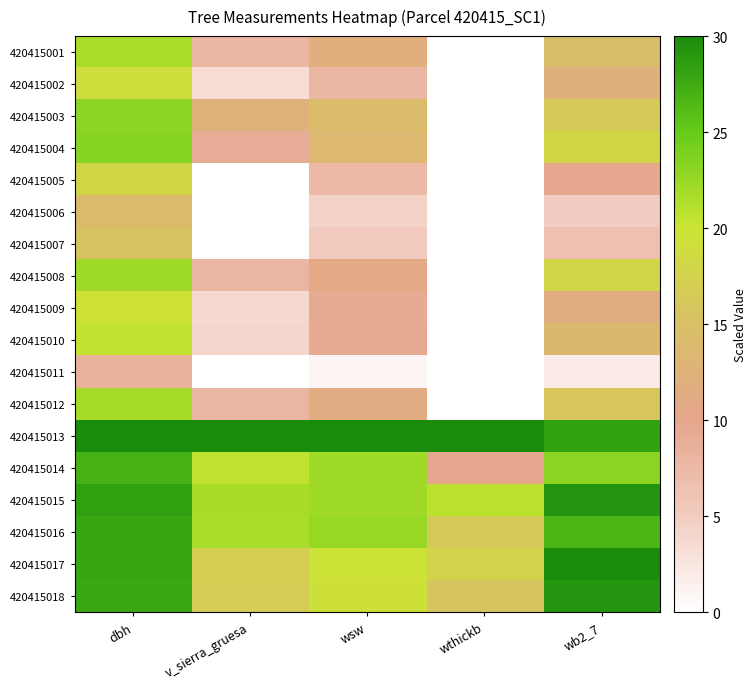

Reading right to left, what are all the values shown in this chart?

420415001: wb2_7=14.9	wthickb=0.0	wsw=11.8	v_sierra_gruesa=7.9	dbh=21.6
420415002: wb2_7=12.2	wthickb=0.0	wsw=7.8	v_sierra_gruesa=3.5	dbh=19.1
420415003: wb2_7=16.3	wthickb=0.0	wsw=14.5	v_sierra_gruesa=12.2	dbh=23.0
420415004: wb2_7=18.2	wthickb=0.0	wsw=13.6	v_sierra_gruesa=9.0	dbh=23.3
420415005: wb2_7=9.7	wthickb=0.0	wsw=7.4	v_sierra_gruesa=0.0	dbh=18.0
420415006: wb2_7=5.0	wthickb=0.0	wsw=4.3	v_sierra_gruesa=0.0	dbh=14.0
420415007: wb2_7=6.5	wthickb=0.0	wsw=5.3	v_sierra_gruesa=0.0	dbh=15.4
420415008: wb2_7=17.9	wthickb=0.0	wsw=11.0	v_sierra_gruesa=7.9	dbh=22.2
420415009: wb2_7=11.5	wthickb=0.0	wsw=9.3	v_sierra_gruesa=3.8	dbh=19.5
420415010: wb2_7=13.7	wthickb=0.0	wsw=9.6	v_sierra_gruesa=4.0	dbh=20.4
420415011: wb2_7=2.0	wthickb=0.0	wsw=0.9	v_sierra_gruesa=0.0	dbh=8.4
420415012: wb2_7=16.0	wthickb=0.0	wsw=11.3	v_sierra_gruesa=7.9	dbh=21.8
420415013: wb2_7=28.3	wthickb=30.0	wsw=30.0	v_sierra_gruesa=30.0	dbh=30.0
420415014: wb2_7=23.1	wthickb=9.8	wsw=22.2	v_sierra_gruesa=20.6	dbh=27.0
420415015: wb2_7=29.3	wthickb=20.8	wsw=22.2	v_sierra_gruesa=21.7	dbh=28.5
420415016: wb2_7=26.6	wthickb=16.3	wsw=22.6	v_sierra_gruesa=21.6	dbh=28.0
420415017: wb2_7=30.0	wthickb=17.7	wsw=19.7	v_sierra_gruesa=16.9	dbh=27.9
420415018: wb2_7=29.3	wthickb=15.8	wsw=19.3	v_sierra_gruesa=16.6	dbh=27.7